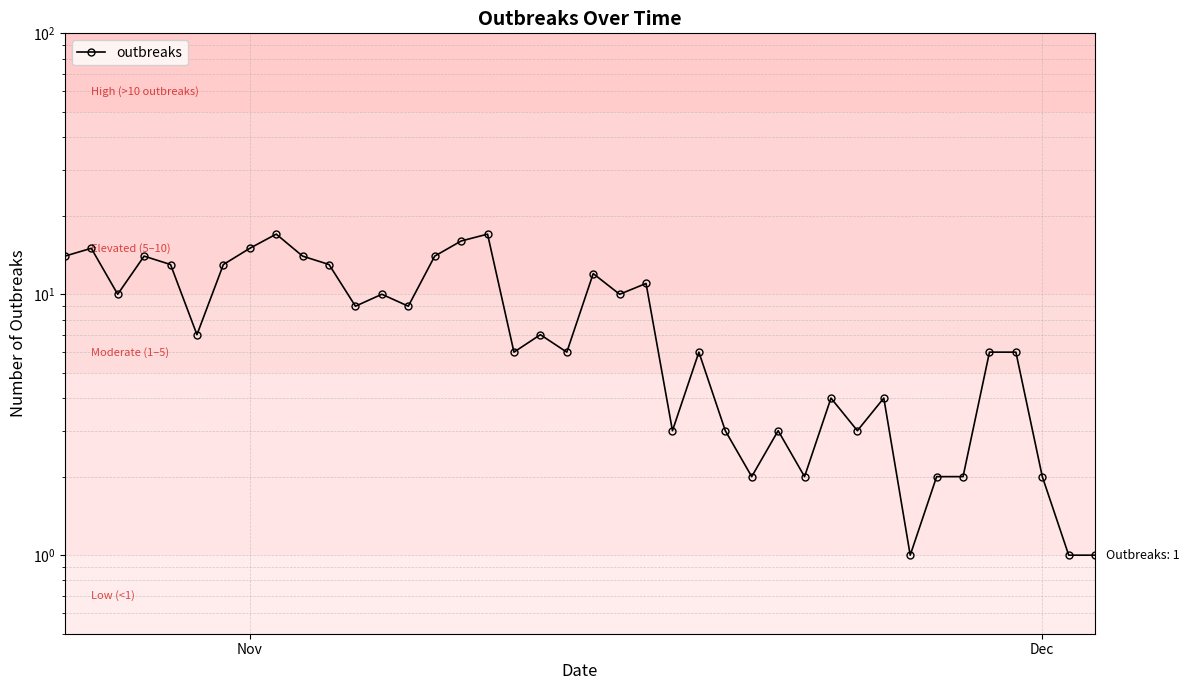

How many lines are shown in the chart?

1